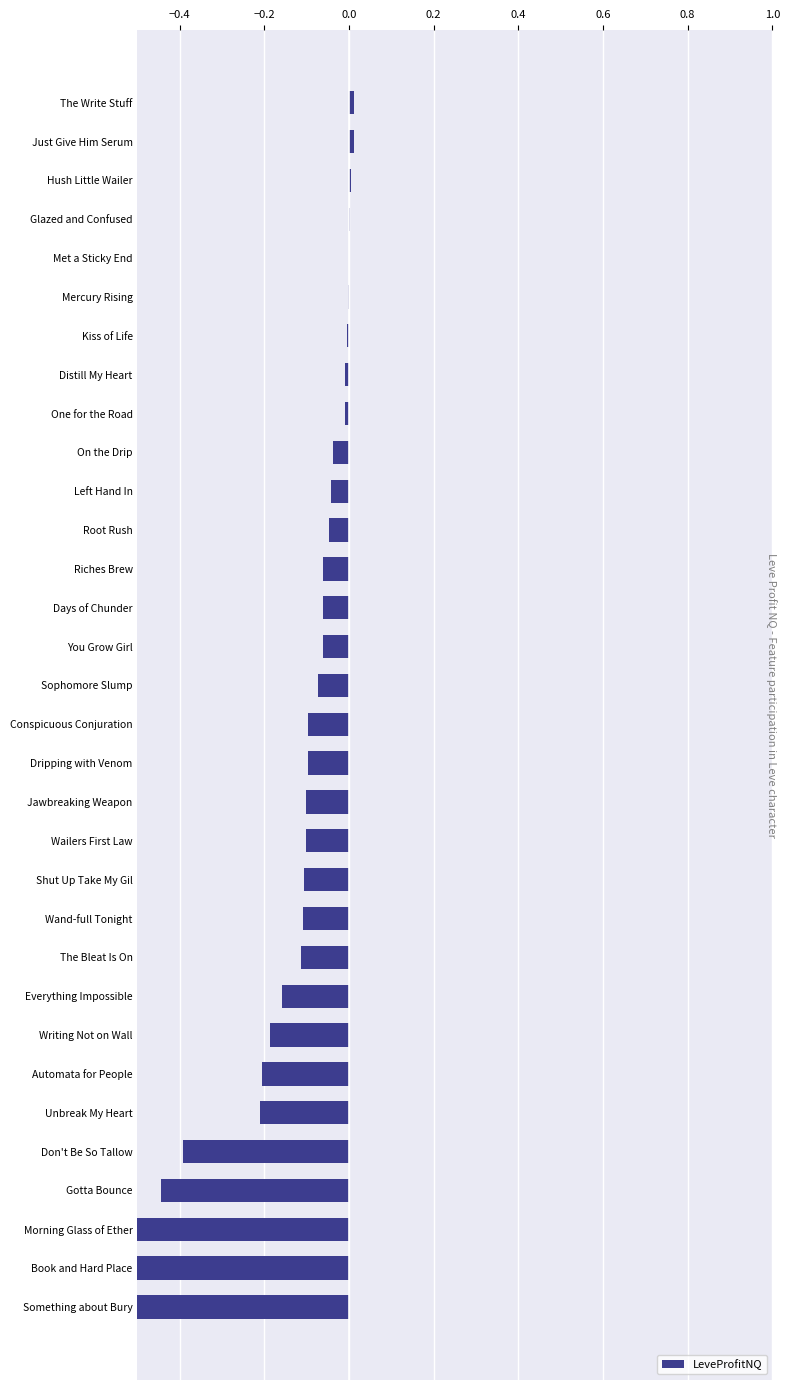

Count the number of categories in the chart.

32